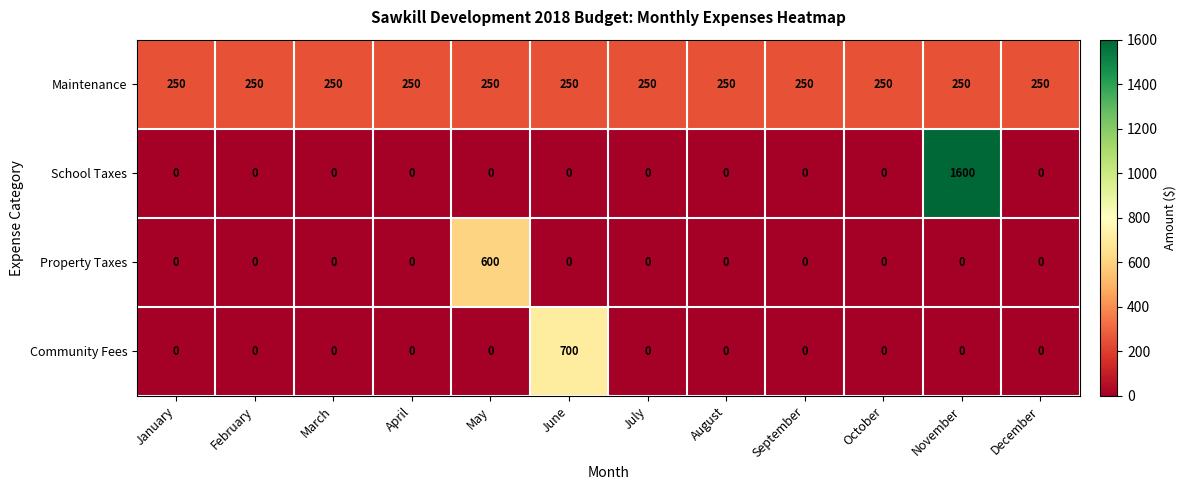

At which category is the sum across all series the highest?

November